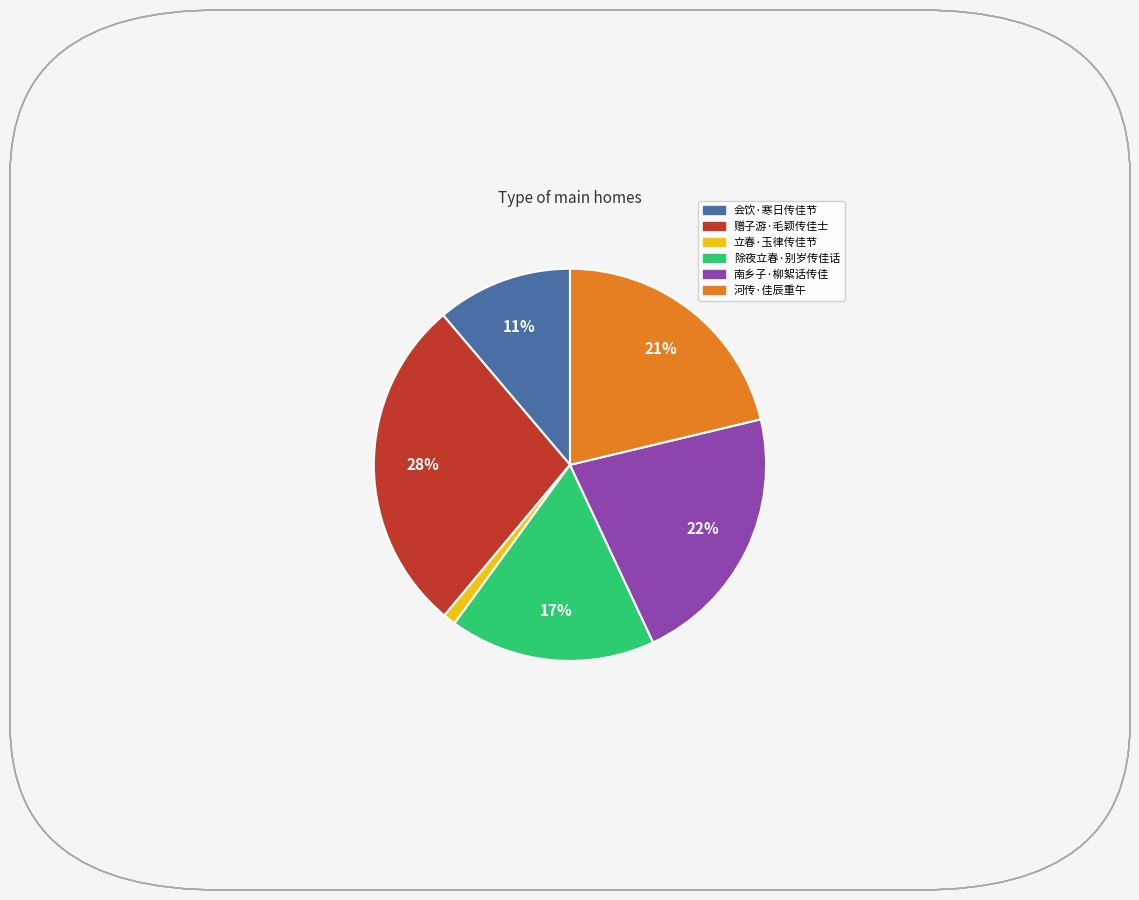

What is the smallest slice in the pie chart?

立春·玉律传佳节